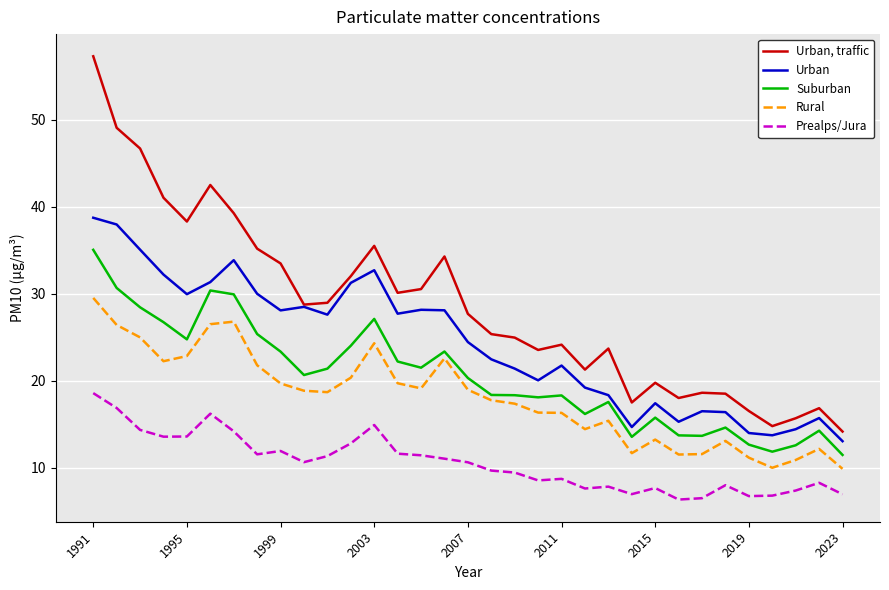

Rank the series by their maximum value, from lowest to highest.

Prealps/Jura, Rural, Suburban, Urban, Urban, traffic